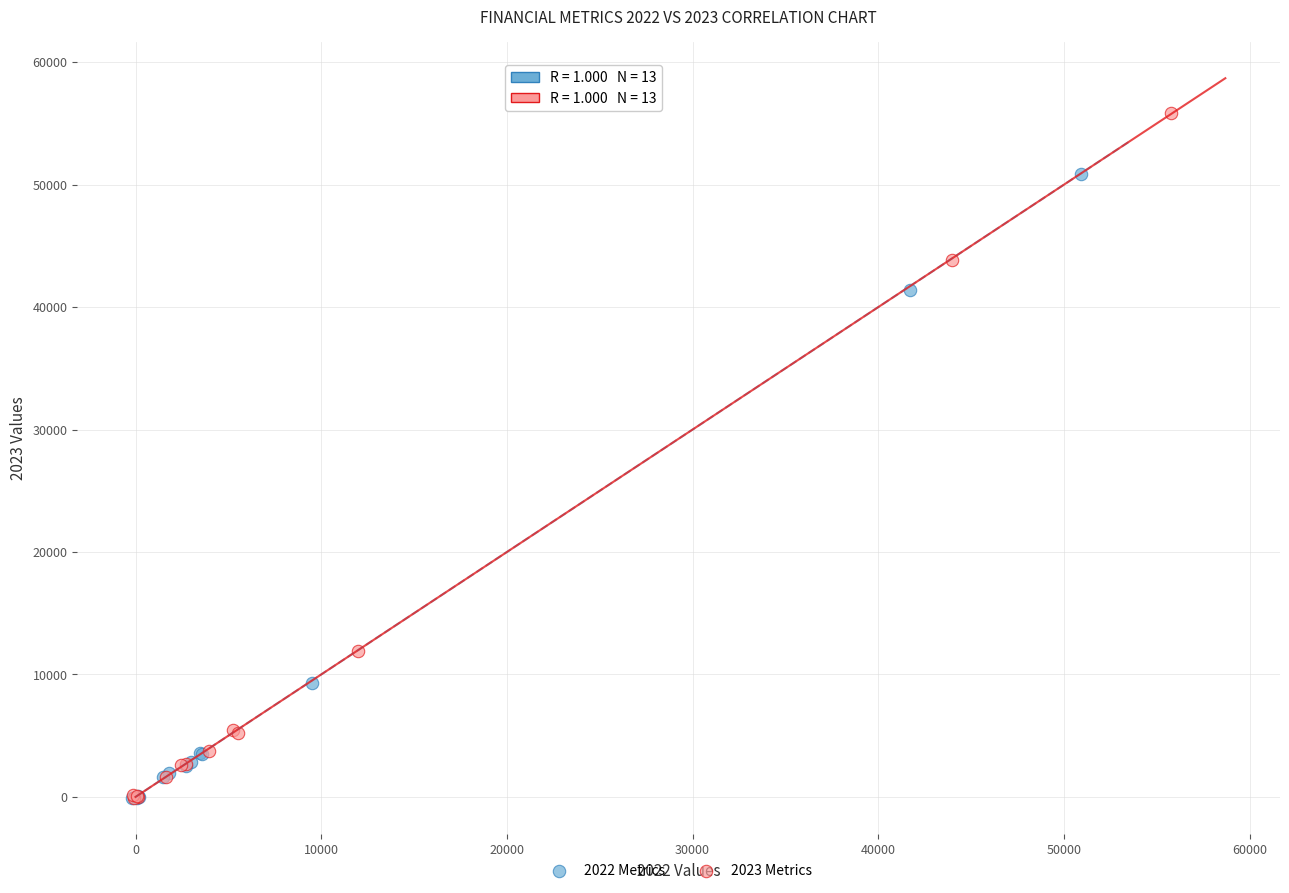

Which series reaches the maximum Y coordinate?

2023 Metrics